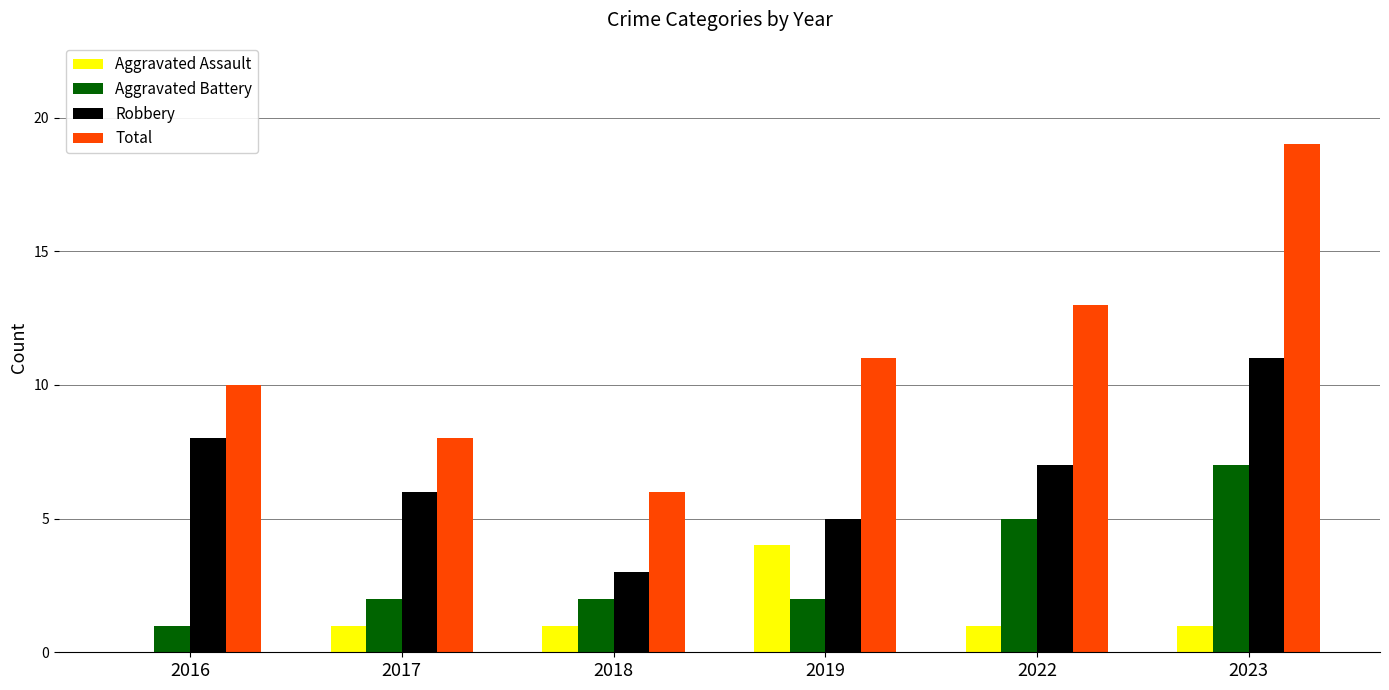

Which series has the largest range (max minus min)?

Total